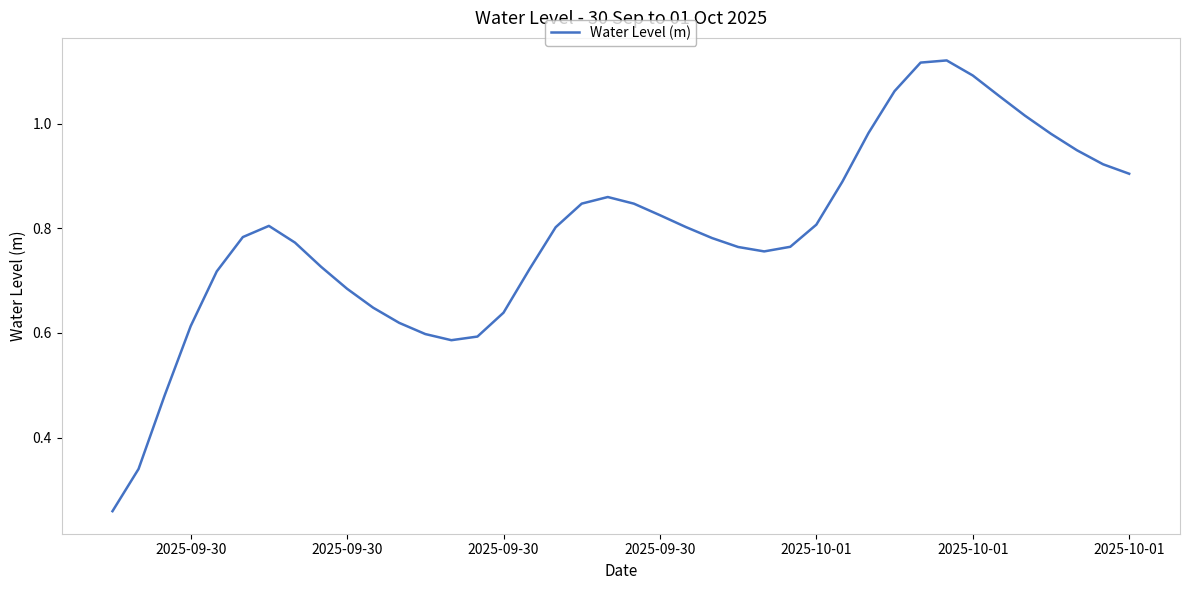

How many lines are shown in the chart?

1